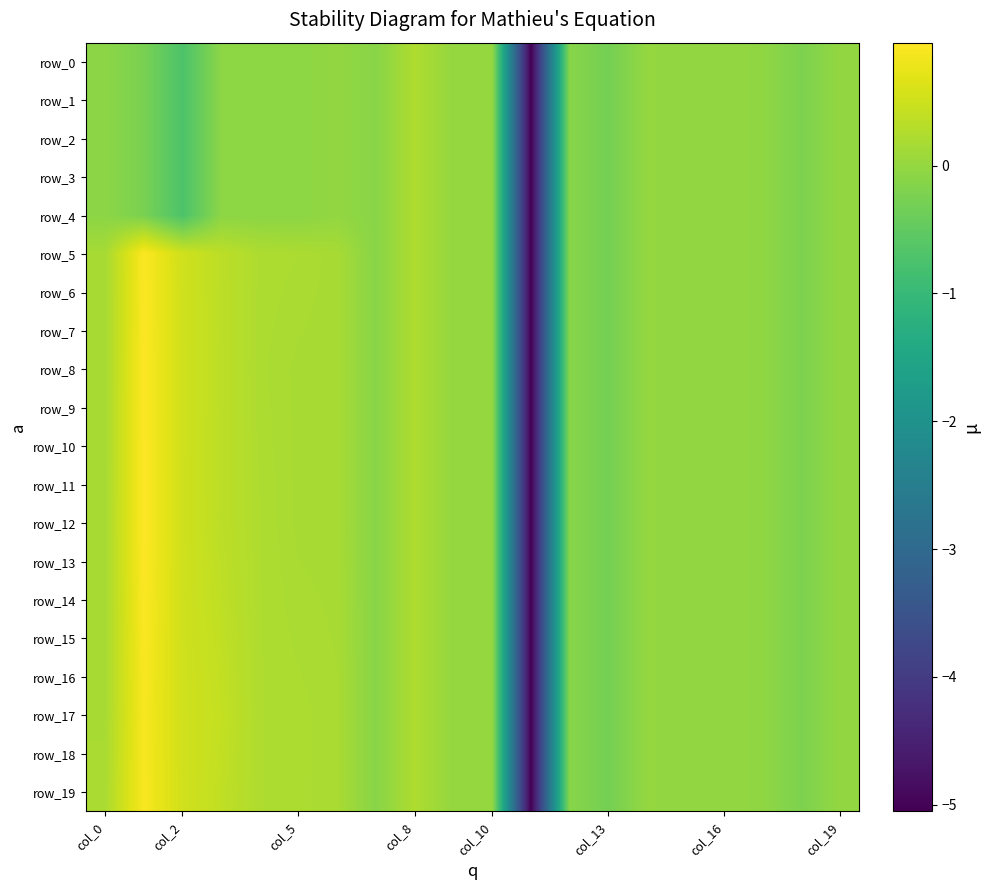

How many data points in row_15 are above 0?

9